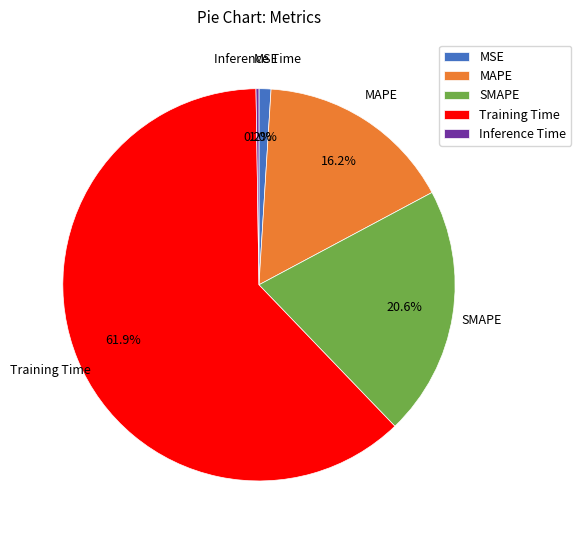

Is there a majority slice in this chart?

Yes